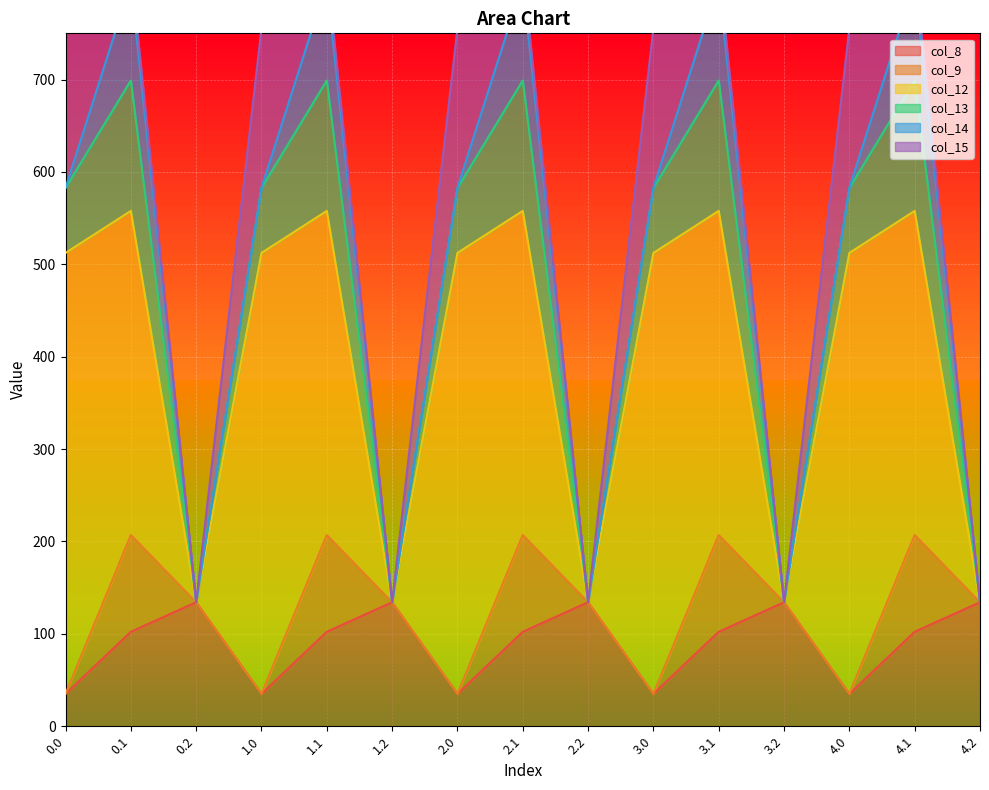

The value of col_8 at 2.2 is 134.2. True or false?

True